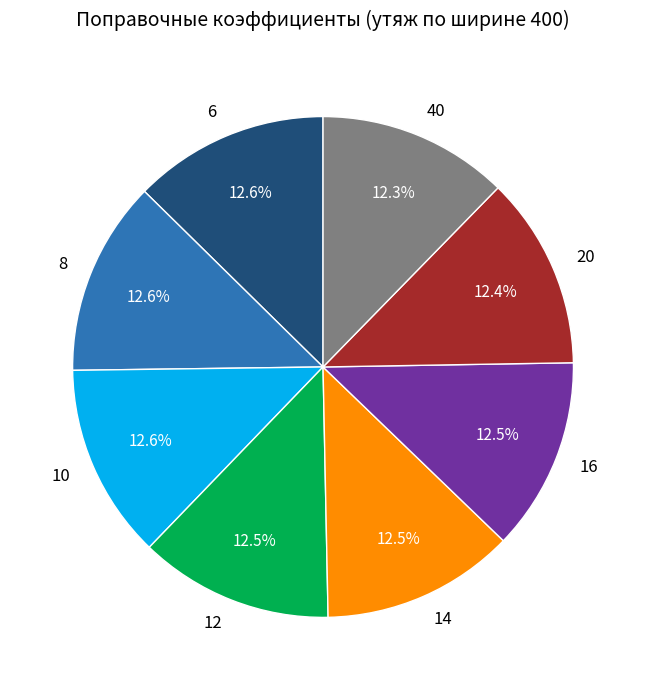

Is there any slice that represents more than half of the pie?

No